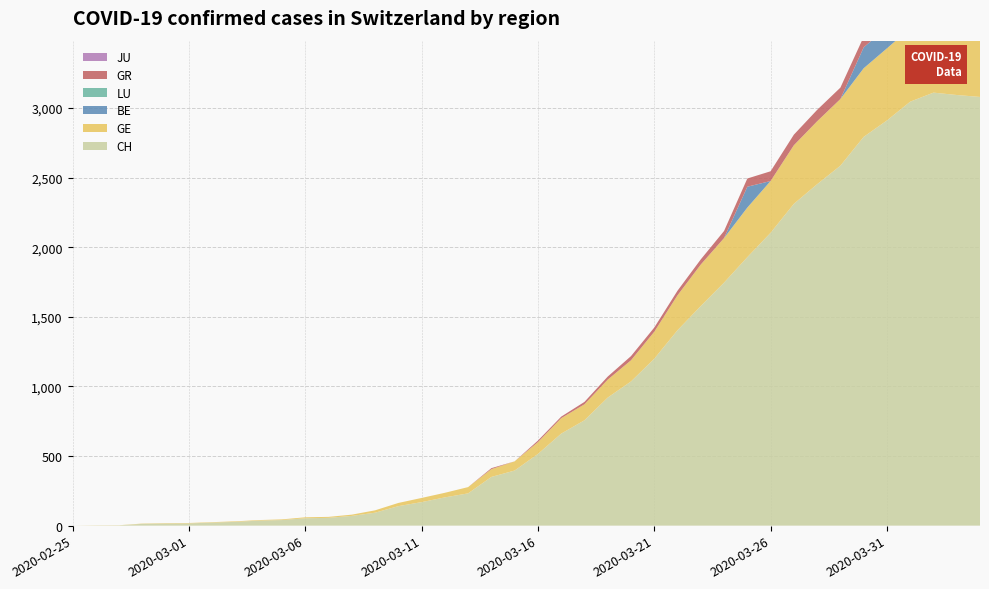

Reading left to right, transcribe all the data shown in this chart.

GE: 0	1	1	2	3	3	3	4	4	5	7	7	9	17	23	30	33	45	56	66	85	111	115	129	152	194	251	298	320	356	372	421	452	479	493	518	528	540	547	533
GR: 0	0	0	0	0	0	0	0	0	0	0	0	0	0	0	0	0	0	7	0	11	11	17	22	30	30	33	37	51	59	70	76	82	82	76	78	81	82	71	72
JU: 0	0	0	0	0	0	0	0	0	0	0	0	0	0	0	0	0	0	0	0	0	0	0	0	0	0	0	0	0	0	0	0	0	0	0	0	0	0	0	0
CH: 0	1	2	13	15	16	22	27	36	40	53	56	70	93	140	169	203	232	350	396	515	661	757	920	1036	1199	1404	1578	1746	1929	2104	2312	2453	2586	2793	2911	3046	3111	3094	3080
BE: 0	0	0	0	0	0	0	0	0	0	0	0	0	0	0	0	0	0	0	0	0	0	0	0	0	0	0	0	0	150	0	0	0	0	150	152	162	148	165	176
LU: 0	0	0	0	0	0	0	0	0	0	0	0	0	0	0	0	0	0	0	0	0	0	0	0	0	0	0	0	0	0	0	0	0	0	0	0	69	77	61	61